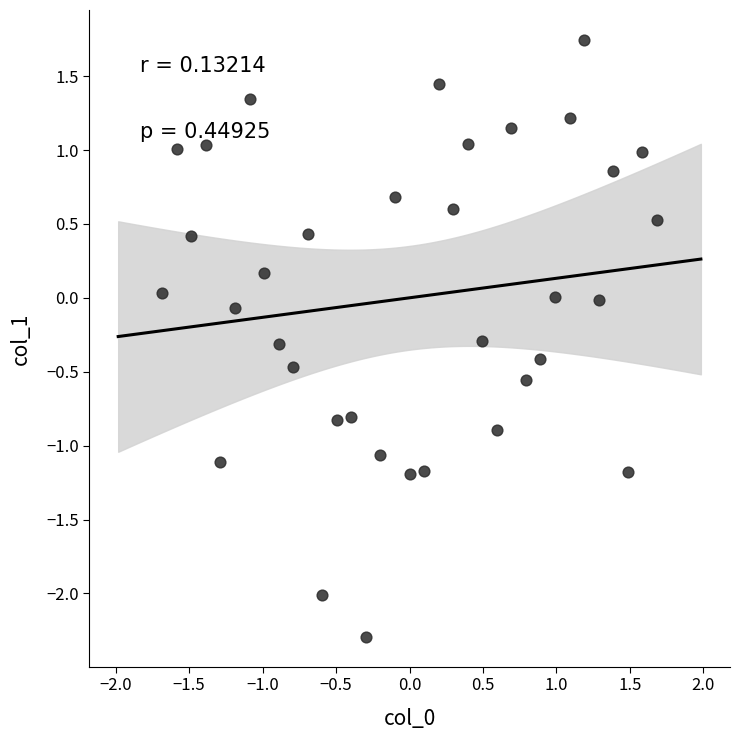

What is the range of X values (max minus min)?

3.4